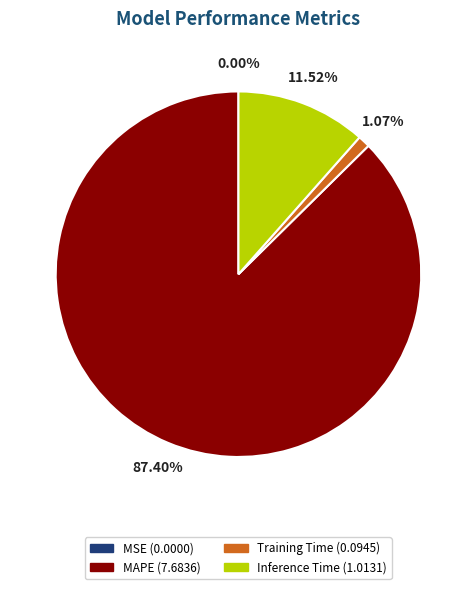

Is there any slice that represents more than half of the pie?

Yes